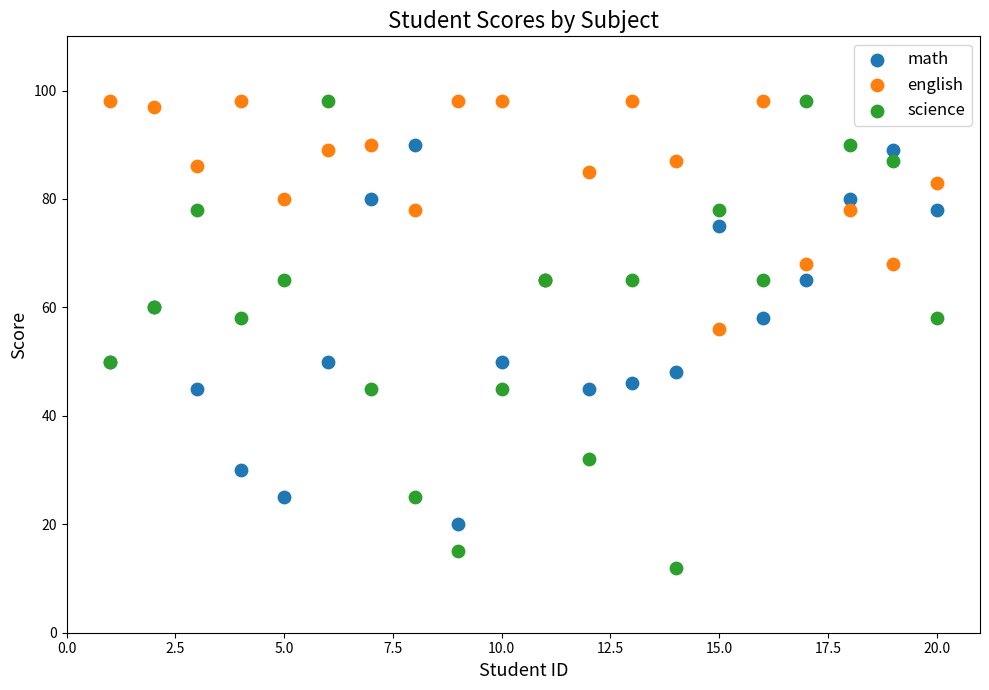

Which series contains the lowest Y value?

science